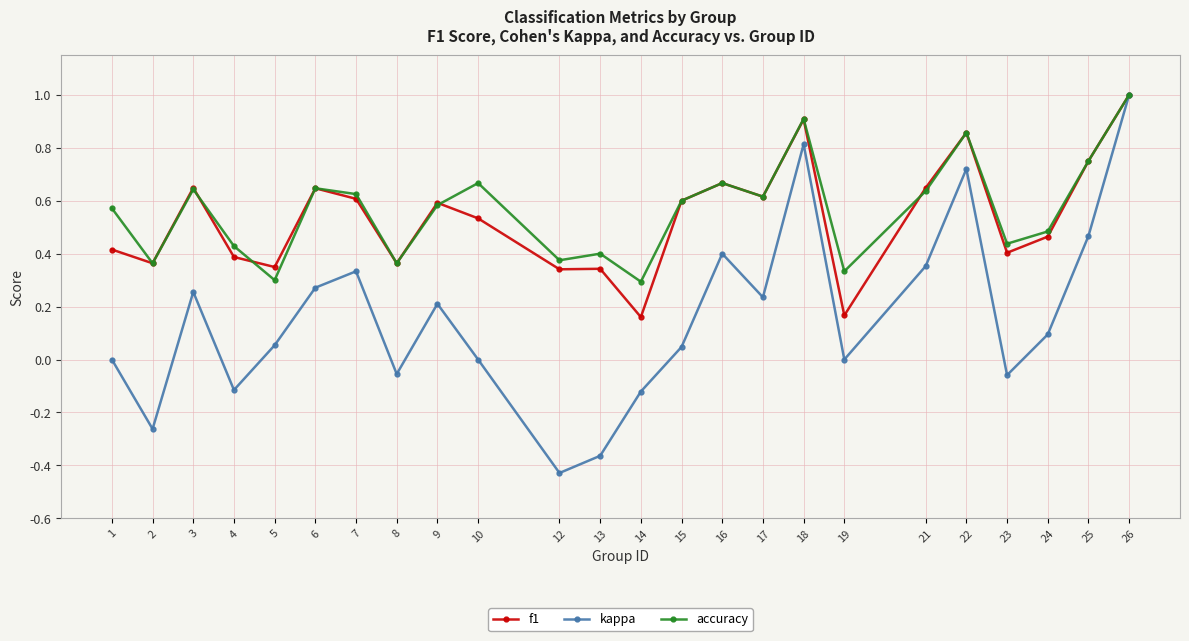

At which category does f1 reach its first local peak?

3